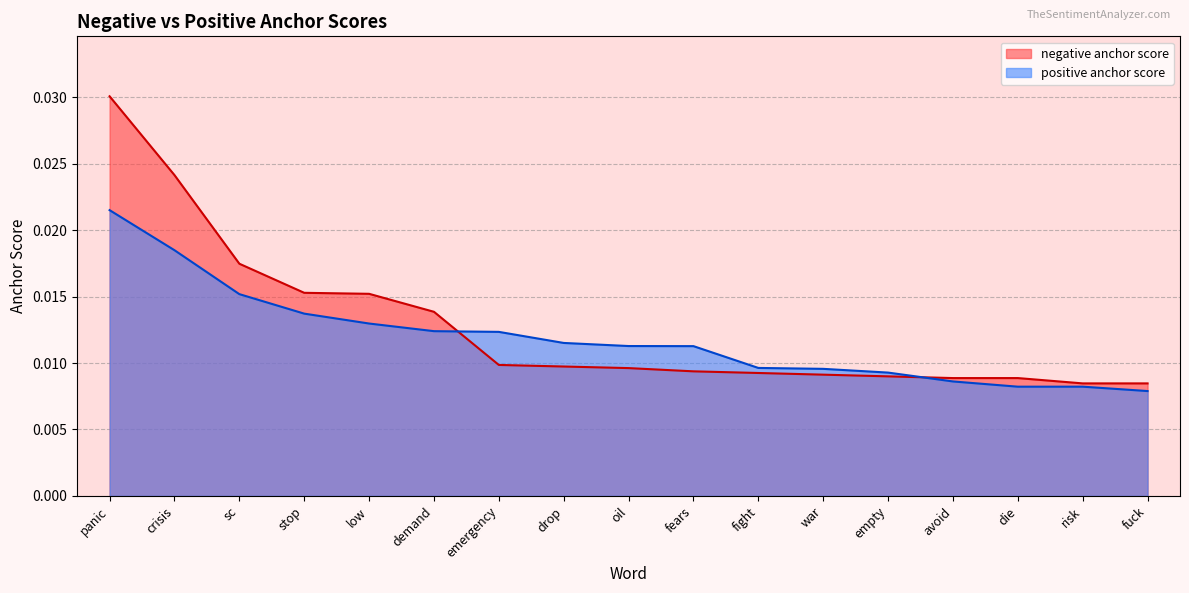

How many negative anchor score values are between 0 and 1?

17